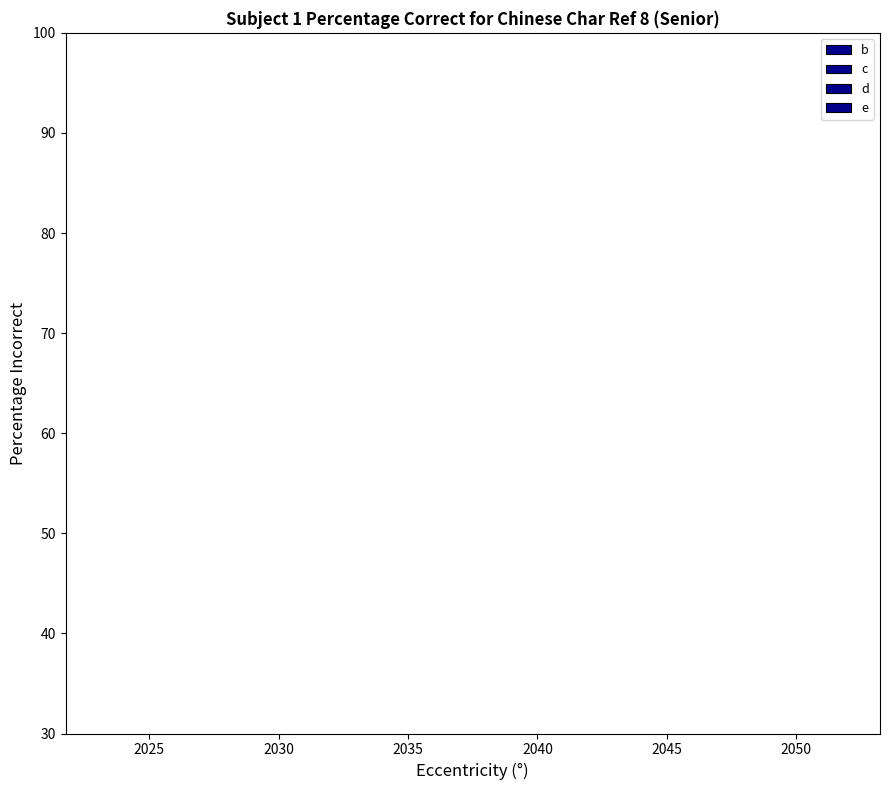

Does the chart contain stacked bars?

No